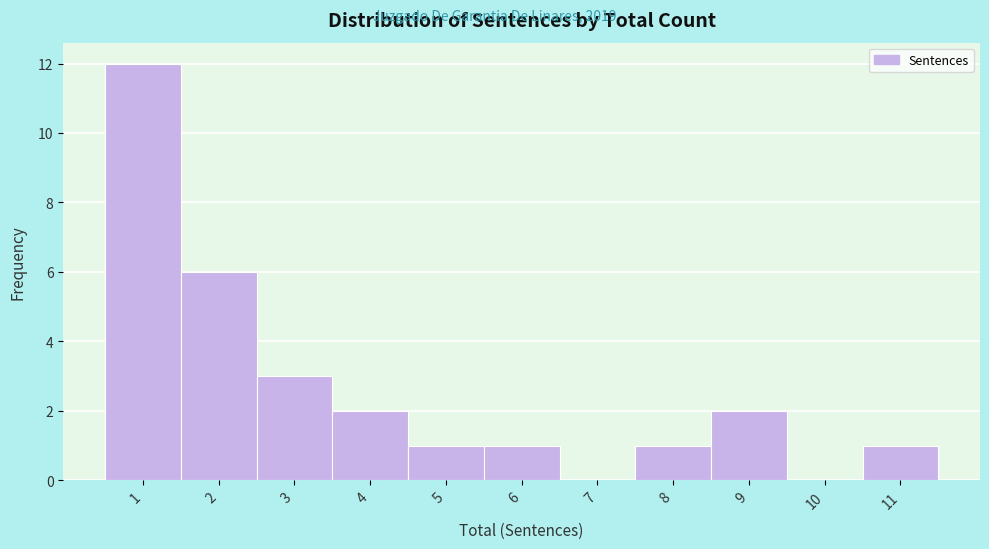

Reading left to right, transcribe all the data shown in this chart.

1=12	2=6	3=3	4=2	5=1	6=1	7=0	8=1	9=2	10=0	11=1